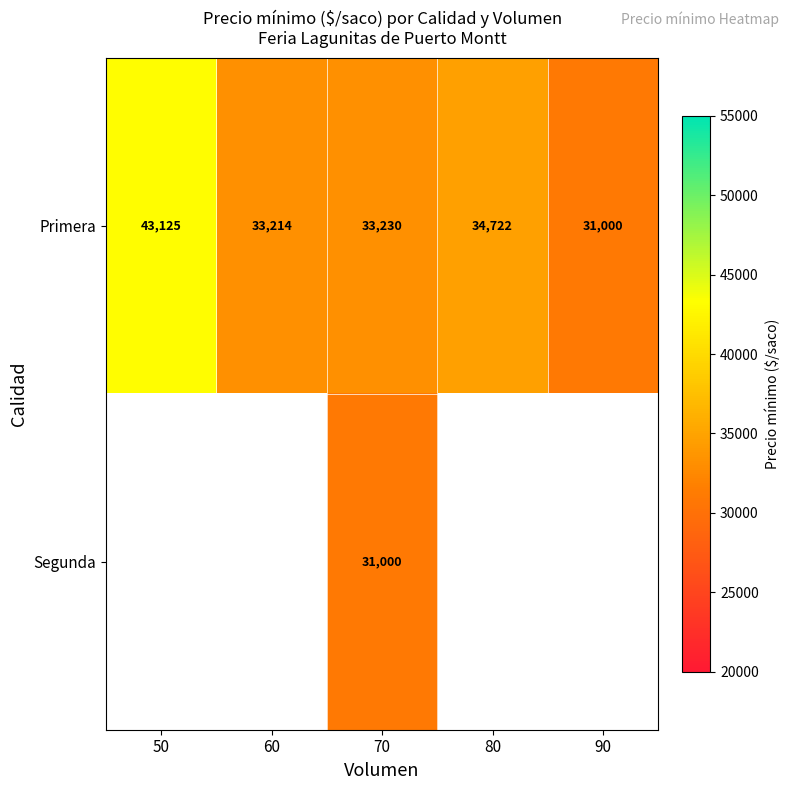

At which label does Primera reach its minimum?

90